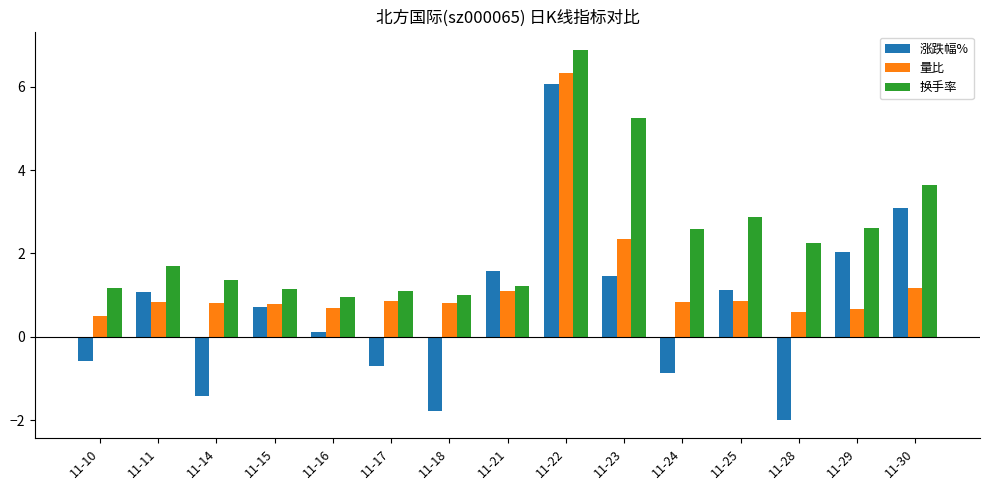

Is the value of 涨跌幅% at 11-25 greater than the value of 量比 at 11-29?

Yes